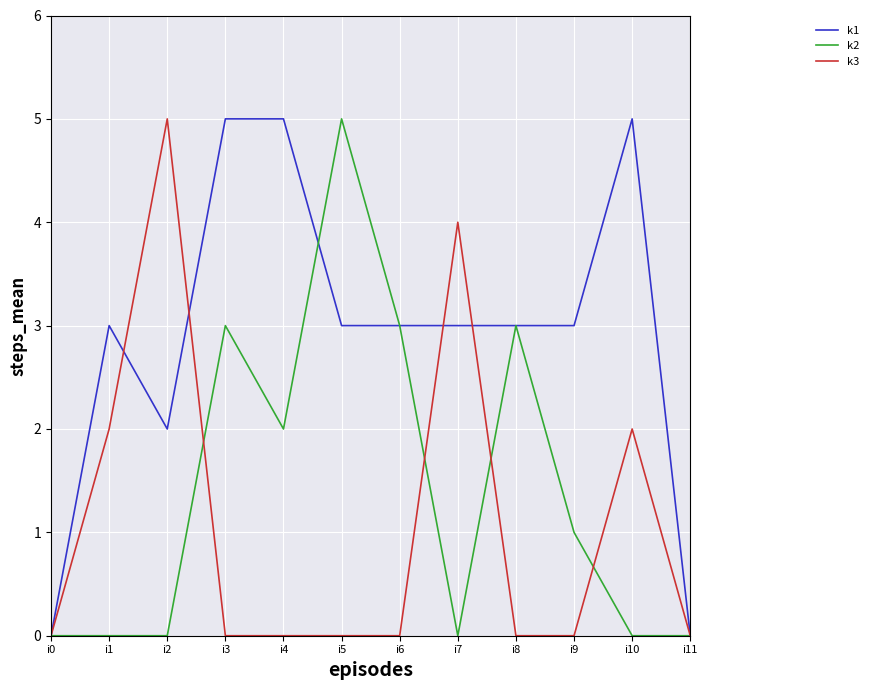

What is the difference between the highest and lowest values at i1?

3